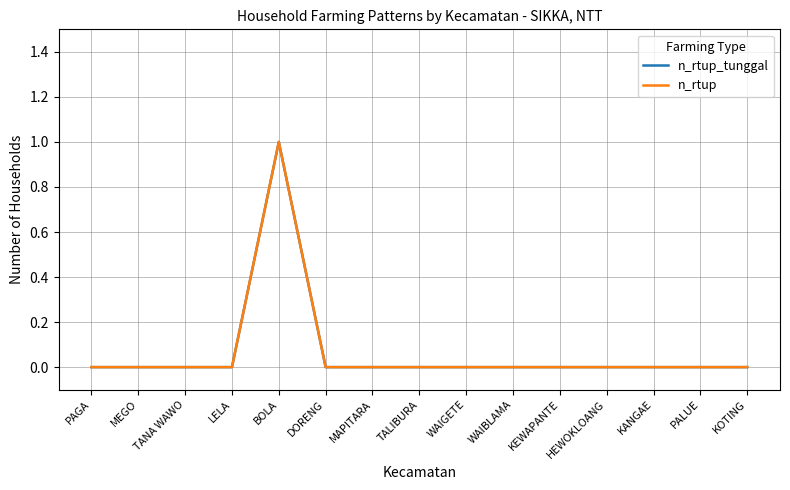

At which category does n_rtup_tunggal reach its first local peak?

BOLA